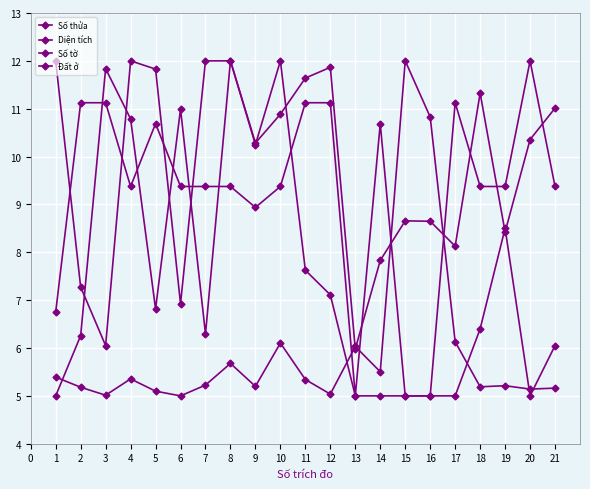

Is this an area chart (filled region under the line)?

No